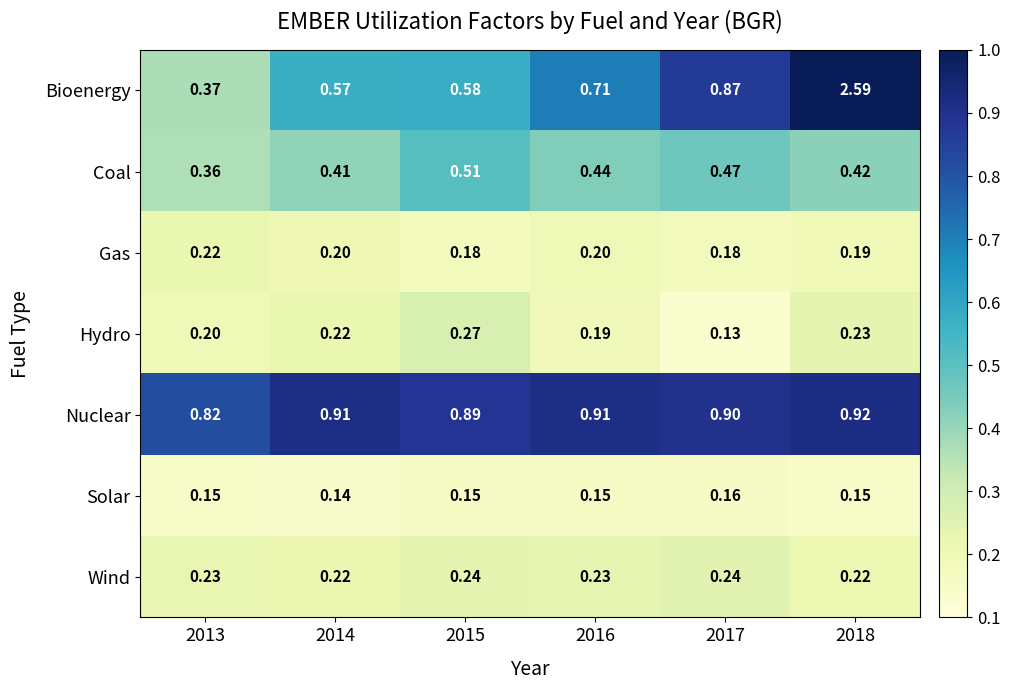

List the series in order of their peak value, lowest first.

Solar, Gas, Wind, Hydro, Coal, Nuclear, Bioenergy